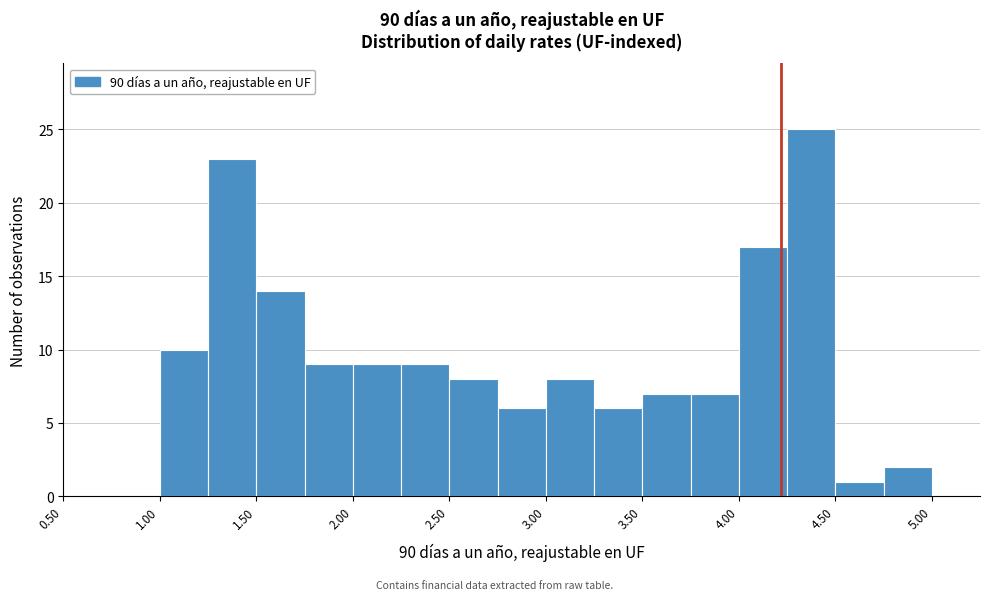

Over which range of the x-axis is the bar tallest?

4.25 to 4.50